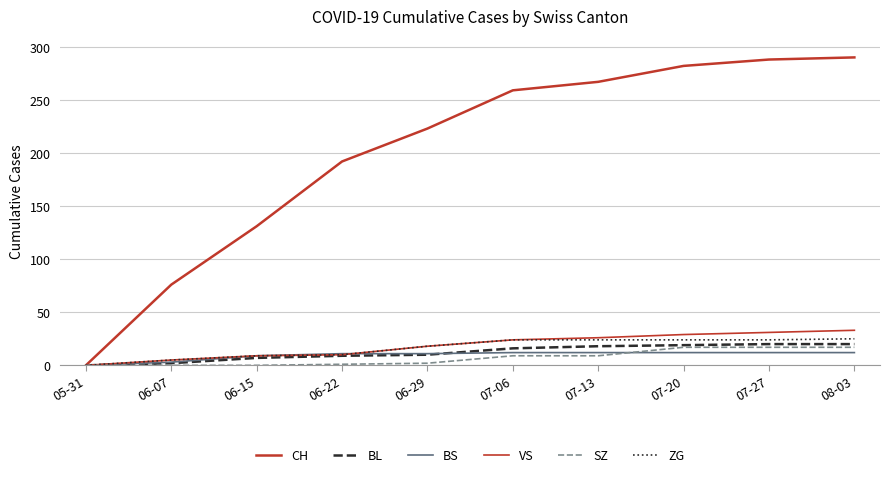

How many lines are shown in the chart?

6